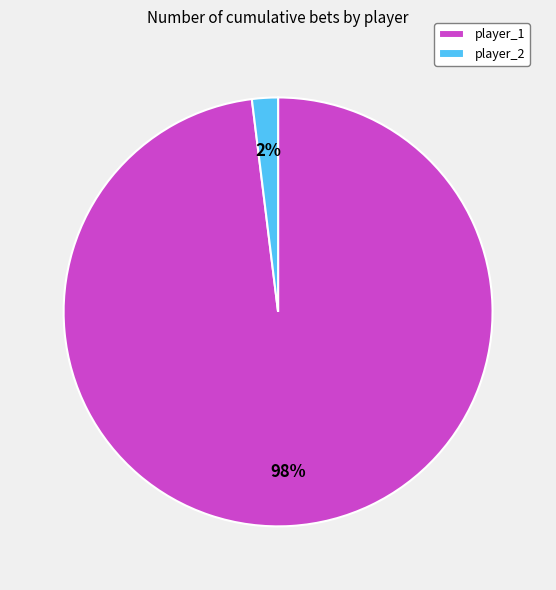

Does player_2 account for over 50% of the chart?

No